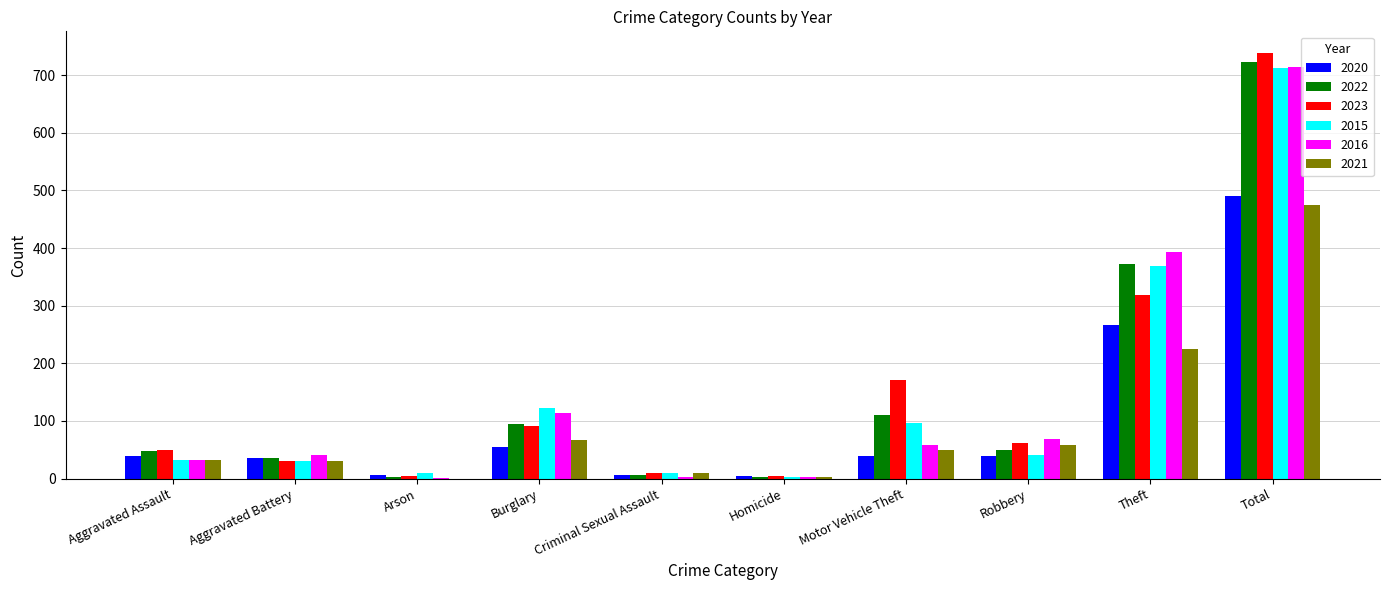

What is the approximate value of 2020 at Burglary?

55